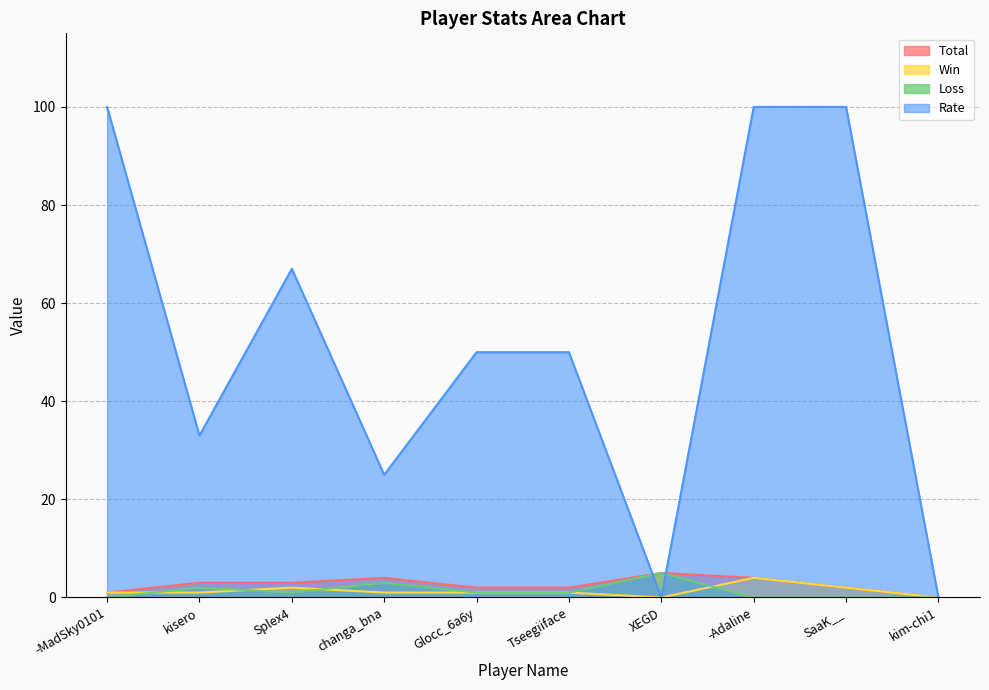

What is the highest value of the Rate series?

100